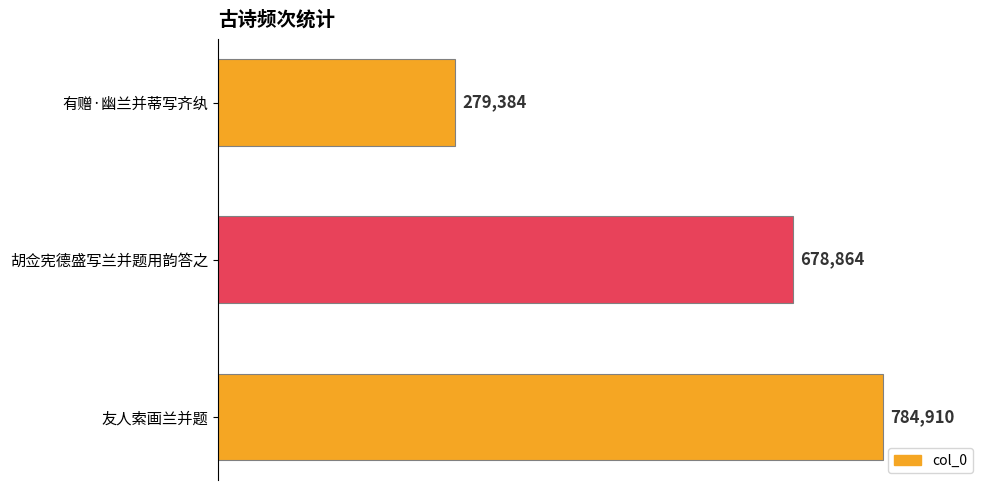

Which label corresponds to the smallest value in the chart?

有赠·幽兰并蒂写齐纨